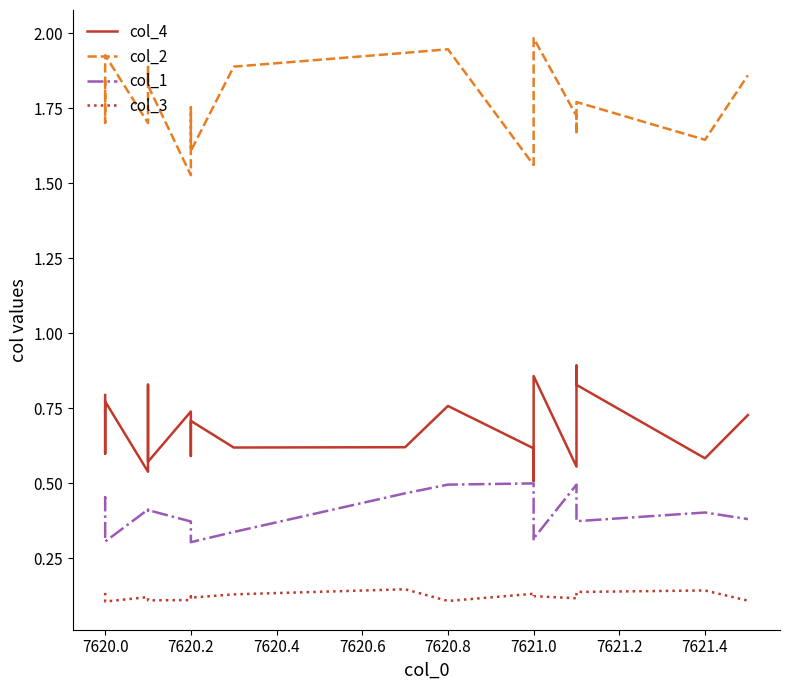

What is the total value across all series at 7620.2?

2.7